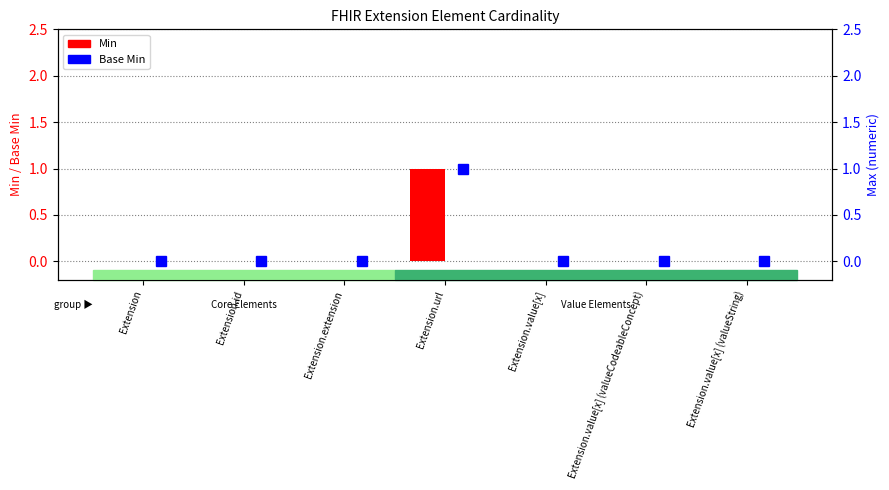

Which series has the largest range (max minus min)?

Min